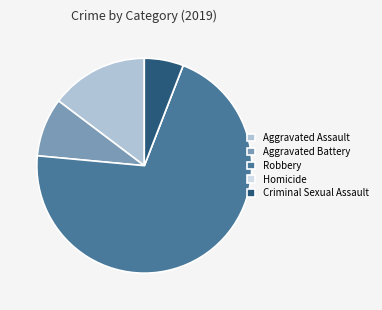

Is Criminal Sexual Assault the majority of the pie?

No